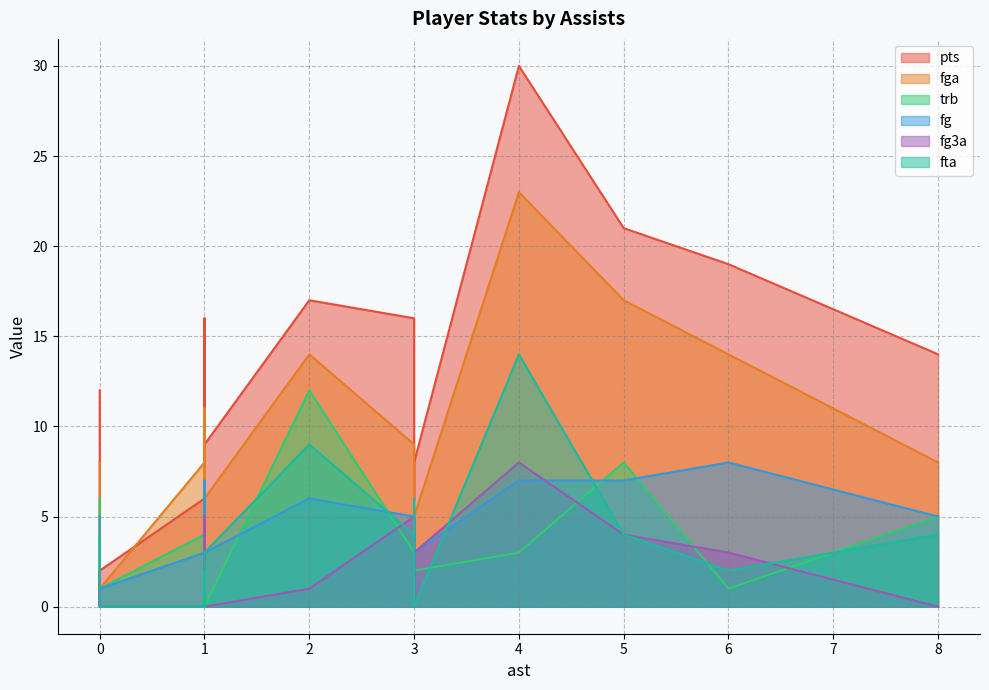

How many data points in fg are above 3?

9